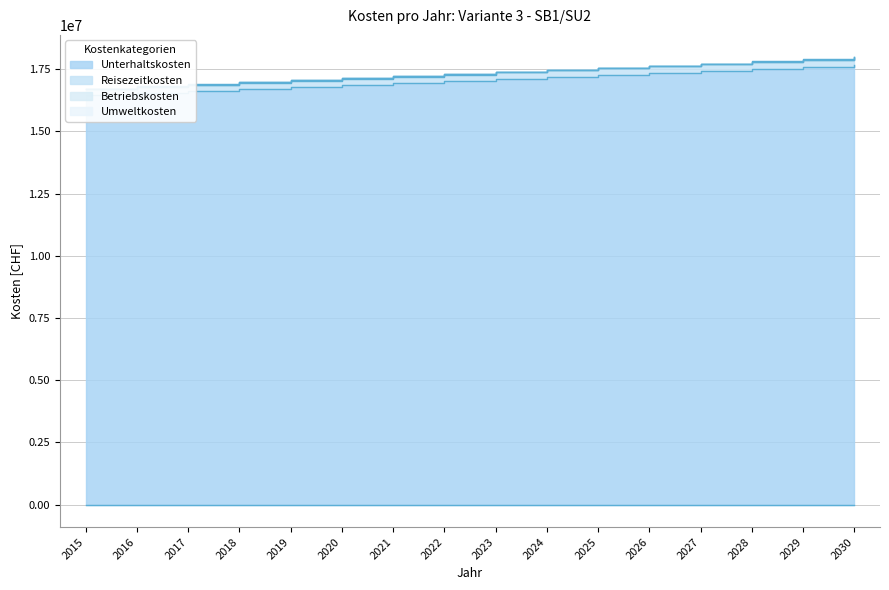

What is the value of the Umweltkosten point at the 3rd from the left?

16892780.8